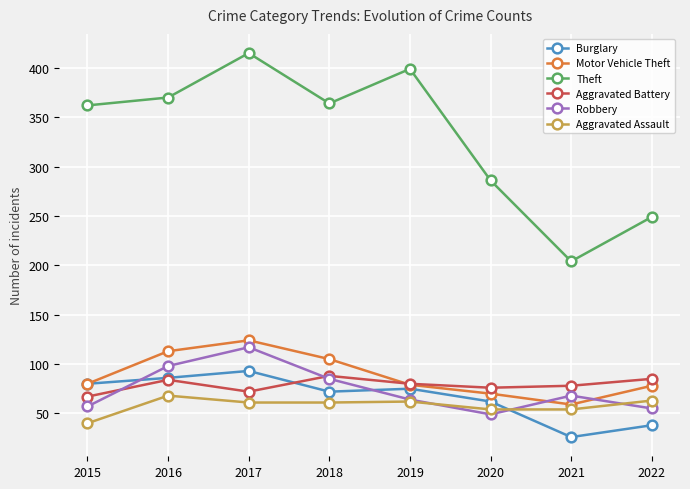

What is the minimum value for Robbery?

49